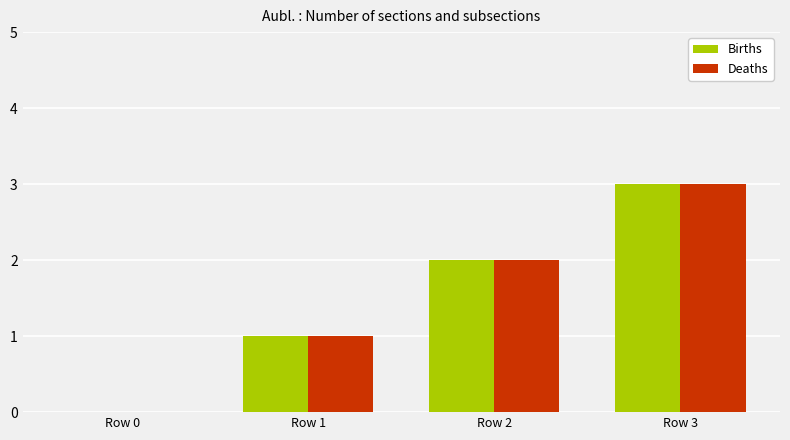

Is the value of Births at Row 0 greater than the value of Deaths at Row 2?

No